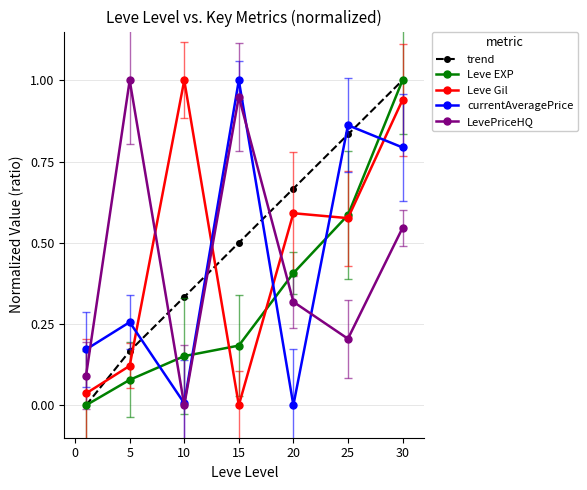

What is the greatest value displayed?

1.0